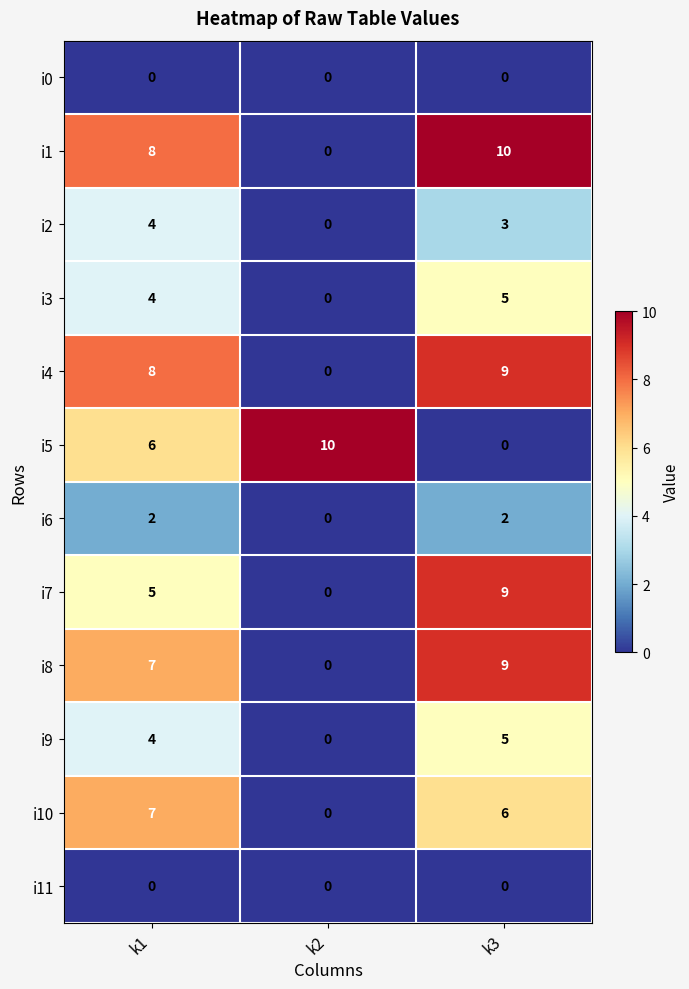

What is the difference between the highest and lowest values at k2?

10